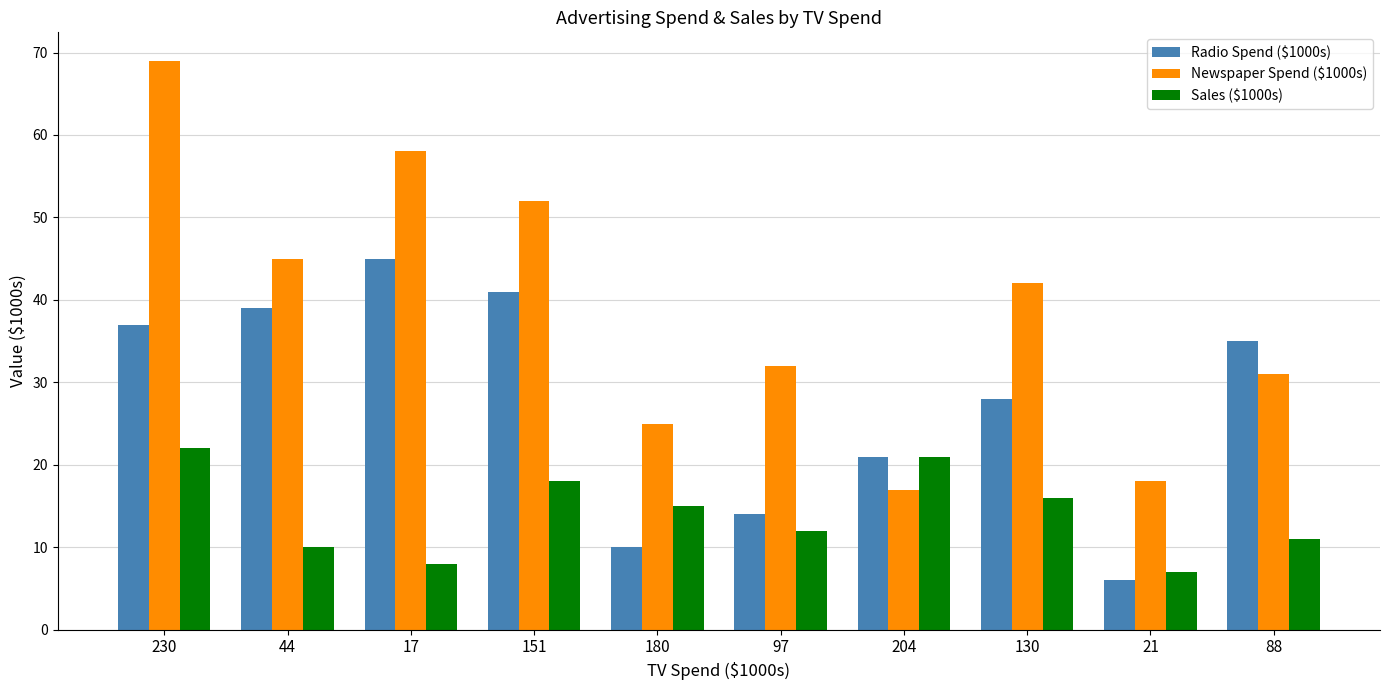

How many data points in Sales ($1000s) are less than 15?

5